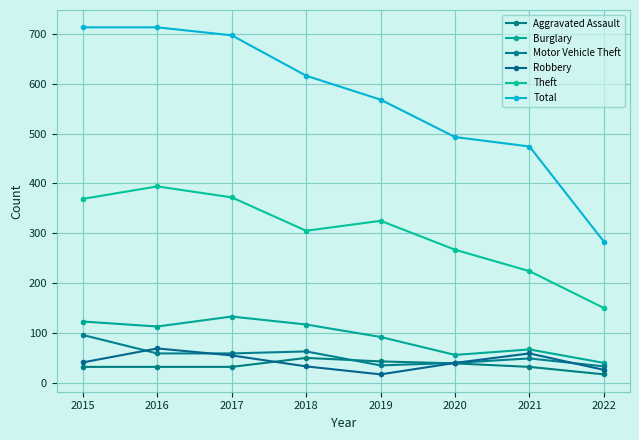

What is the maximum value shown in the chart?

713